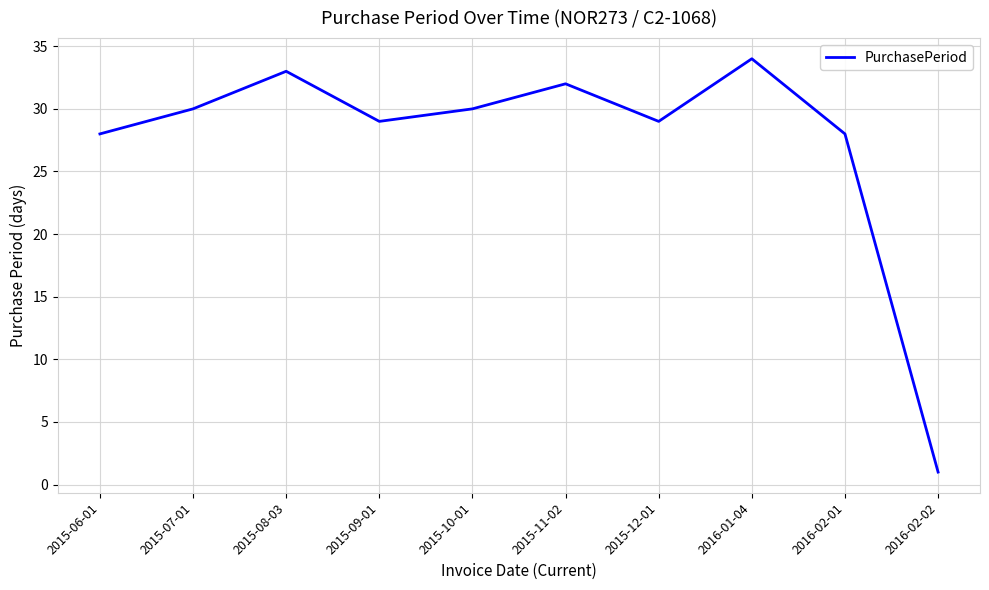

What is the sum of the values at 2016-02-01 and 2016-02-02?

29